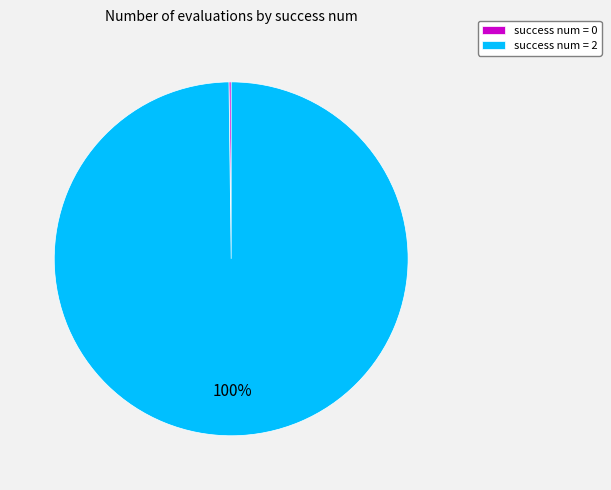

Which category has the biggest portion of the pie?

success num = 2